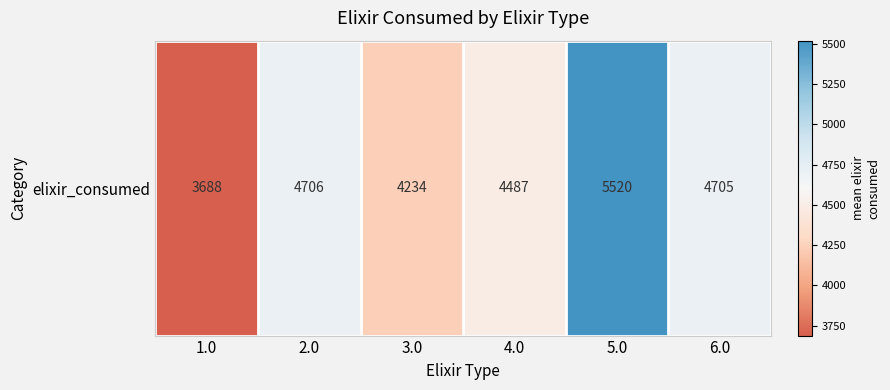

What is the average value?

4556.8